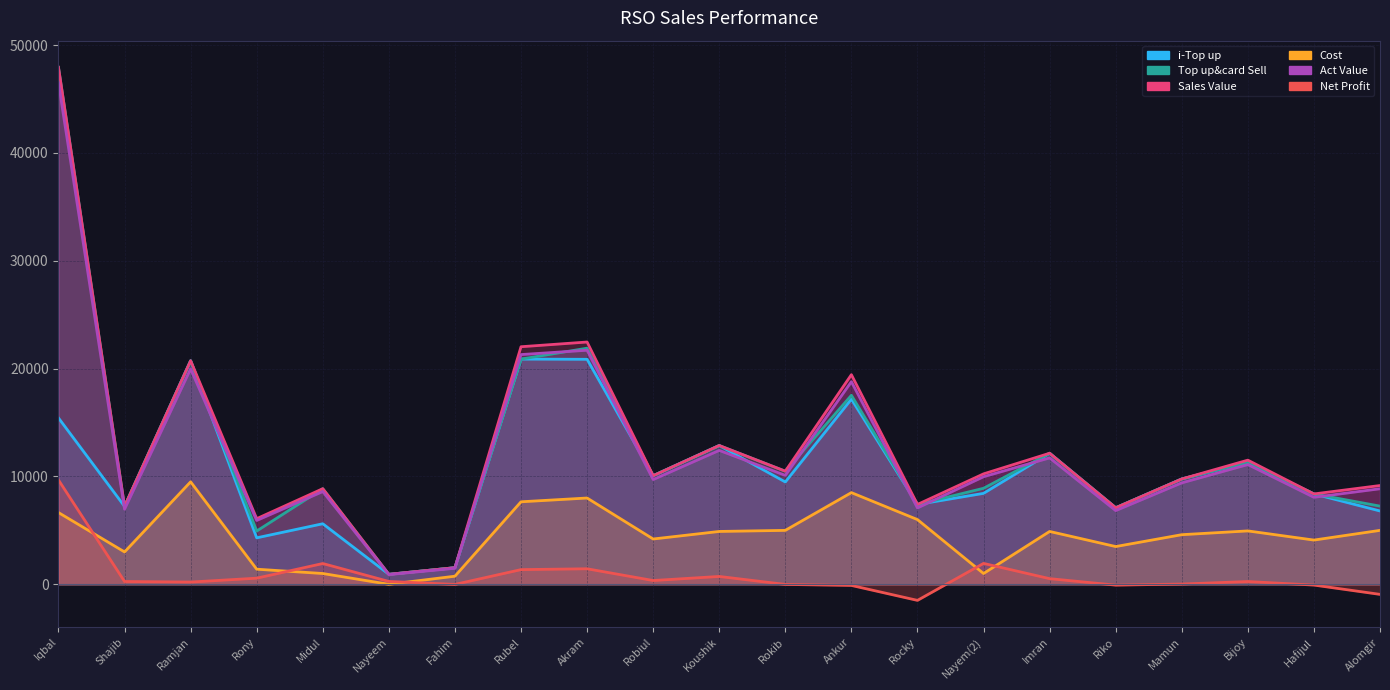

What is the label of the 17th point from the left?

Riko